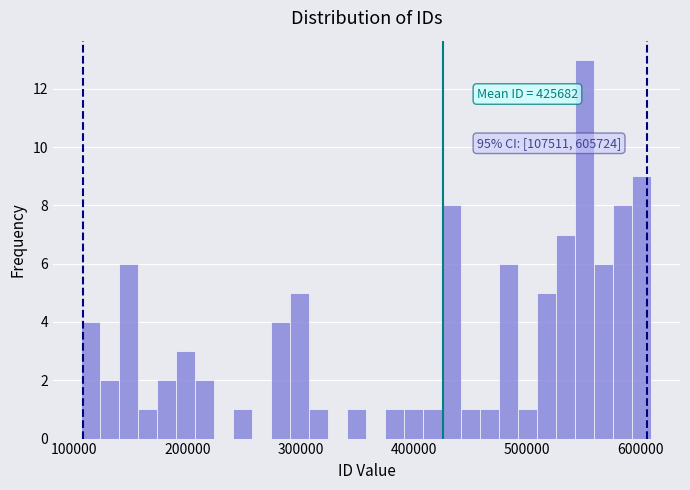

Around what value on the x-axis is the tallest bar? Give the approximate position of its centre, as read against the axis.

550000